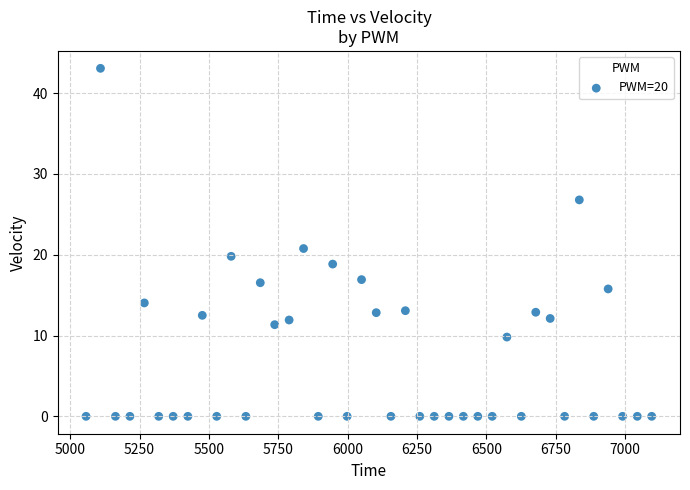

What is the range of X values (max minus min)?

2039.0